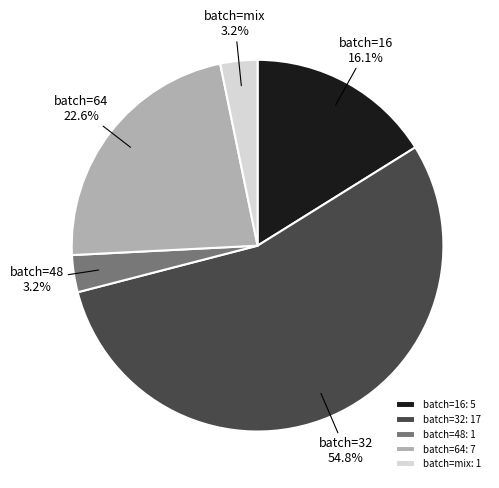

Between batch=64 and batch=48, which is larger?

batch=64